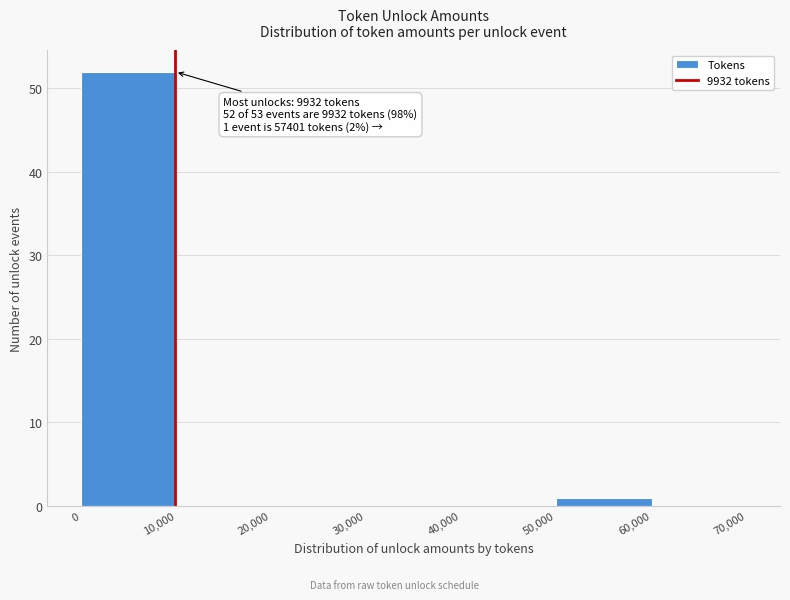

Over which range of the x-axis is the bar tallest?

0 to 10,000